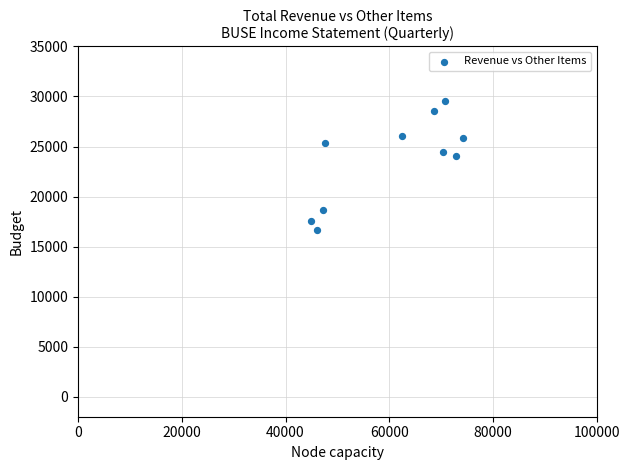

What is the average X value?

60500